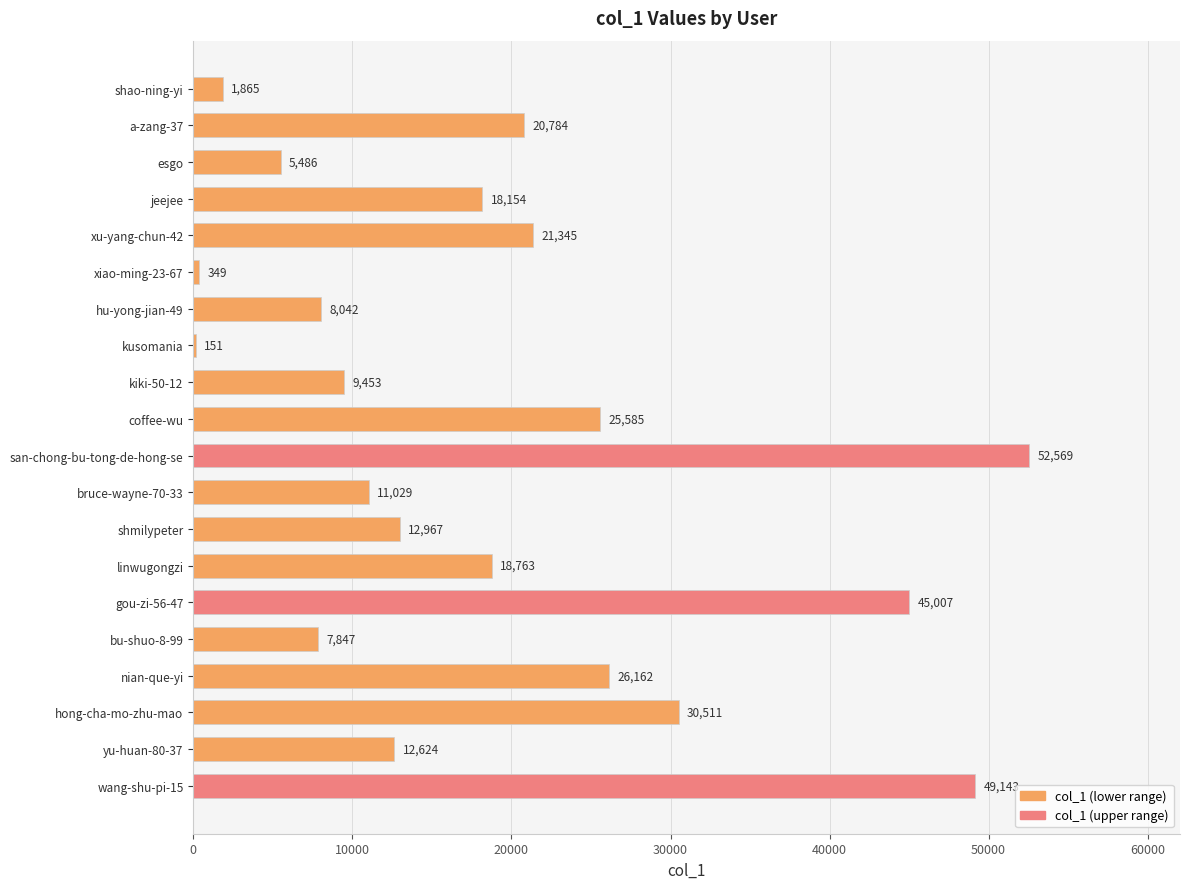

What is the sum of all values?

377836